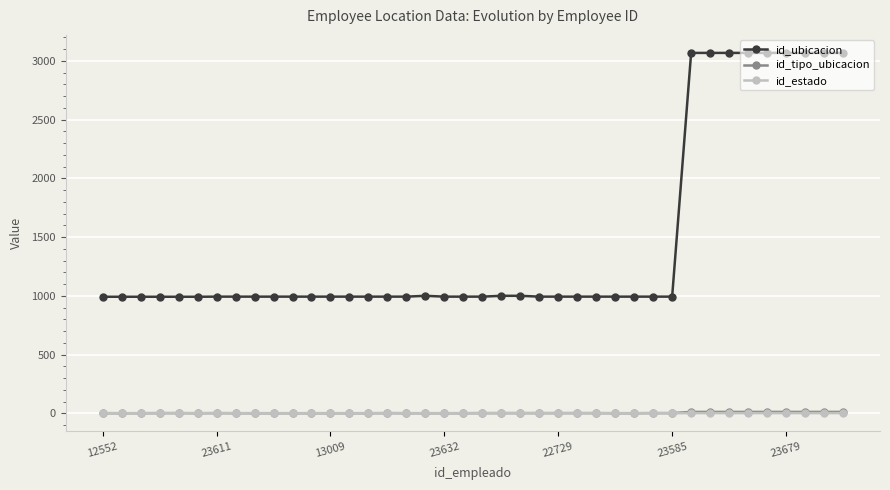

True or false: id_ubicacion and id_estado intersect in this chart.

False